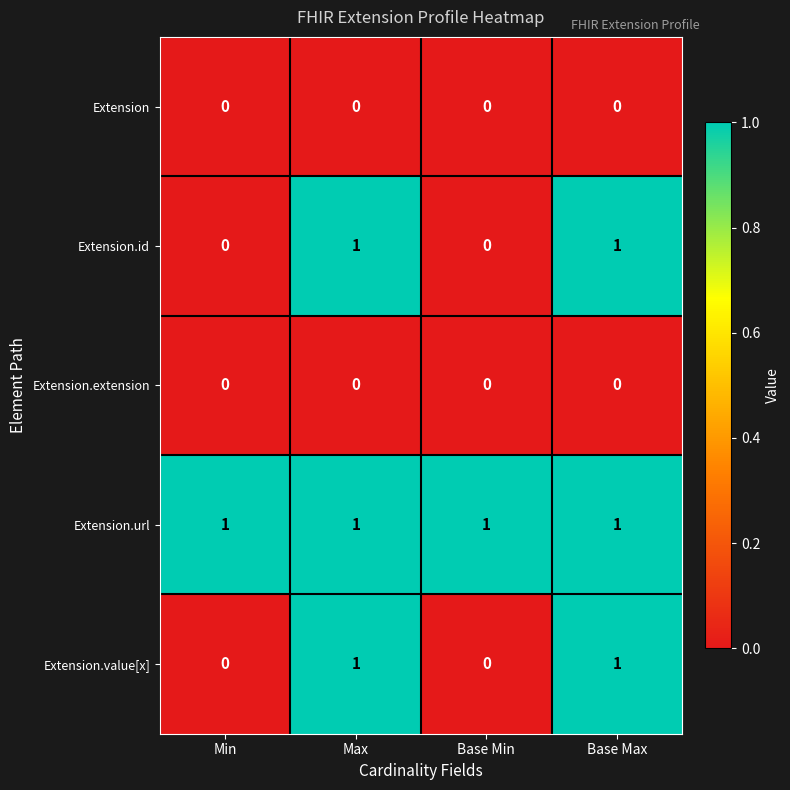

The value of Extension.value[x] at Max is 2. True or false?

False